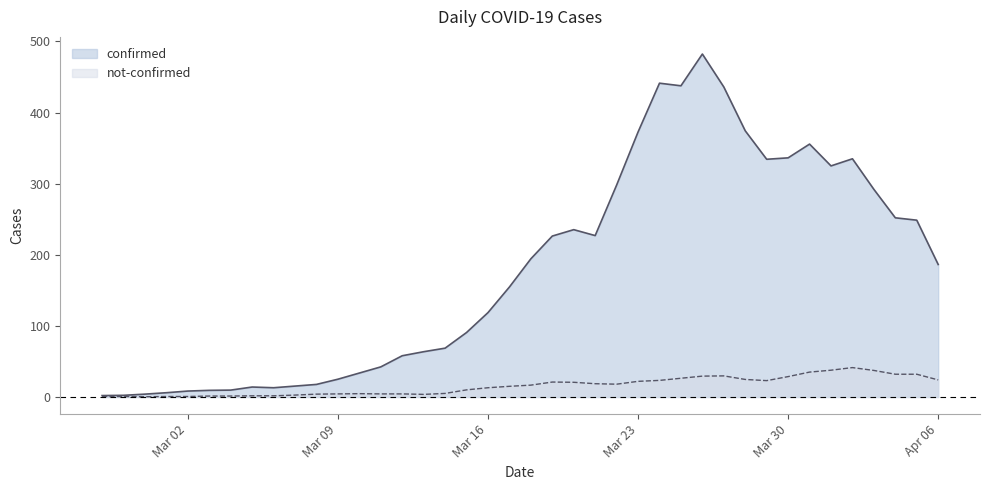

True or false: confirmed and not-confirmed intersect in this chart.

False